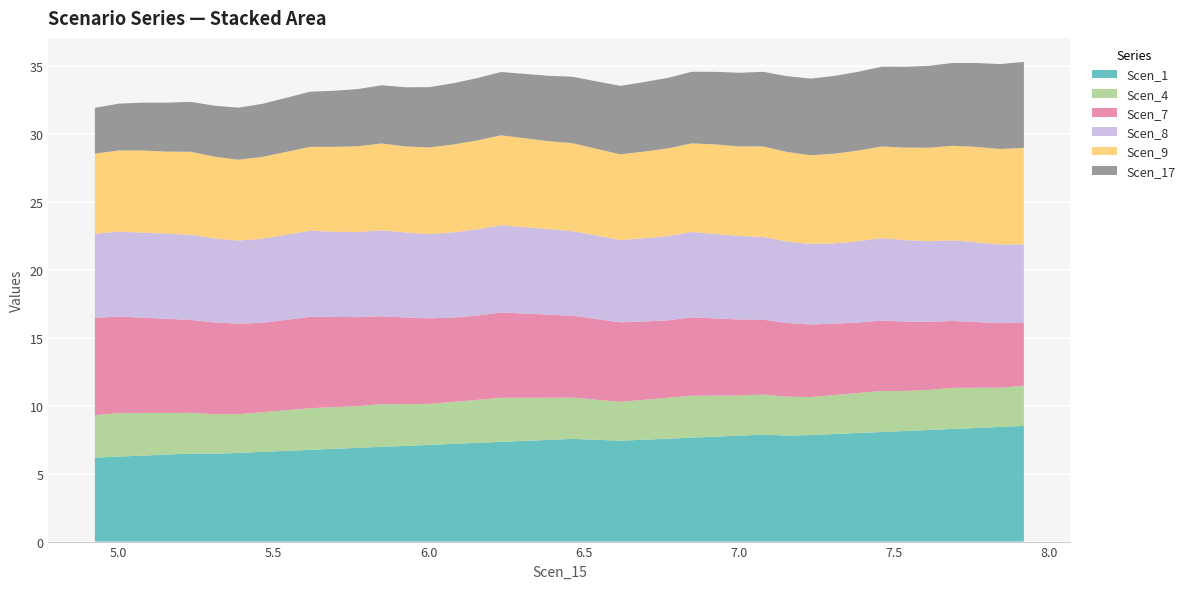

Reading left to right, extract all data points from this chart.

Scen_1: 4.92316320066203=6.2	5.000384269228809=6.2	5.077560744836009=6.3	5.154714923753623=6.4	5.231860184247158=6.5	5.309021052297526=6.5	5.38617523121514=6.5	5.463249142637674=6.6	5.540287379734504=6.7	5.617289942295832=6.7	5.6942835862232855=6.8	5.771277230150739=6.9	5.848288711345943=7.0	5.925344785710522=7.0	6.0024543716685566=7.1	6.079492608765386=7.2	6.156513008594465=7.3	6.2335066525219185=7.3	6.310500296449372=7.4	6.387440428783371=7.5	6.464391263436061=7.6	6.541352800407442=7.5	6.618271528104059=7.4	6.695072530085279=7.5	6.7718735320665=7.6	6.84867453404772=7.6	6.925465948355912=7.7	7.002142312685728=7.8	7.078799501879284=7.9	7.15545669107284=7.8	7.232113880266396=7.8	7.3087614819967195=7.9	7.385361815030444=8.0	7.461849773613015=8.1	7.538300720001373=8.1	7.614644642993024=8.2	7.690935054181425=8.3	7.767252221271451=8.4	7.843667938940613=8.4	7.919895919901684=8.5
Scen_4: 4.92316320066203=3.1	5.000384269228809=3.2	5.077560744836009=3.1	5.154714923753623=3.1	5.231860184247158=3.0	5.309021052297526=2.9	5.38617523121514=2.8	5.463249142637674=2.9	5.540287379734504=3.0	5.617289942295832=3.1	5.6942835862232855=3.1	5.771277230150739=3.1	5.848288711345943=3.1	5.925344785710522=3.1	6.0024543716685566=3.0	6.079492608765386=3.1	6.156513008594465=3.2	6.2335066525219185=3.2	6.310500296449372=3.2	6.387440428783371=3.1	6.464391263436061=3.0	6.541352800407442=2.9	6.618271528104059=2.9	6.695072530085279=2.9	6.7718735320665=3.0	6.84867453404772=3.1	6.925465948355912=3.0	7.002142312685728=2.9	7.078799501879284=2.9	7.15545669107284=2.9	7.232113880266396=2.8	7.3087614819967195=2.9	7.385361815030444=2.9	7.461849773613015=3.0	7.538300720001373=2.9	7.614644642993024=2.9	7.690935054181425=3.0	7.767252221271451=3.0	7.843667938940613=2.9	7.919895919901684=3.0
Scen_7: 4.92316320066203=7.2	5.000384269228809=7.1	5.077560744836009=7.0	5.154714923753623=6.9	5.231860184247158=6.8	5.309021052297526=6.8	5.38617523121514=6.7	5.463249142637674=6.6	5.540287379734504=6.6	5.617289942295832=6.7	5.6942835862232855=6.6	5.771277230150739=6.5	5.848288711345943=6.5	5.925344785710522=6.4	6.0024543716685566=6.3	6.079492608765386=6.2	6.156513008594465=6.2	6.2335066525219185=6.3	6.310500296449372=6.2	6.387440428783371=6.1	6.464391263436061=6.0	6.541352800407442=5.9	6.618271528104059=5.8	6.695072530085279=5.8	6.7718735320665=5.7	6.84867453404772=5.8	6.925465948355912=5.7	7.002142312685728=5.6	7.078799501879284=5.5	7.15545669107284=5.4	7.232113880266396=5.3	7.3087614819967195=5.2	7.385361815030444=5.2	7.461849773613015=5.2	7.538300720001373=5.1	7.614644642993024=5.0	7.690935054181425=4.9	7.767252221271451=4.8	7.843667938940613=4.7	7.919895919901684=4.7
Scen_8: 4.92316320066203=6.2	5.000384269228809=6.3	5.077560744836009=6.3	5.154714923753623=6.3	5.231860184247158=6.3	5.309021052297526=6.2	5.38617523121514=6.1	5.463249142637674=6.2	5.540287379734504=6.3	5.617289942295832=6.3	5.6942835862232855=6.3	5.771277230150739=6.3	5.848288711345943=6.3	5.925344785710522=6.3	6.0024543716685566=6.2	6.079492608765386=6.3	6.156513008594465=6.3	6.2335066525219185=6.4	6.310500296449372=6.4	6.387440428783371=6.3	6.464391263436061=6.2	6.541352800407442=6.1	6.618271528104059=6.1	6.695072530085279=6.1	6.7718735320665=6.2	6.84867453404772=6.3	6.925465948355912=6.2	7.002142312685728=6.1	7.078799501879284=6.1	7.15545669107284=6.0	7.232113880266396=5.9	7.3087614819967195=5.9	7.385361815030444=6.0	7.461849773613015=6.1	7.538300720001373=6.0	7.614644642993024=5.9	7.690935054181425=5.9	7.767252221271451=5.9	7.843667938940613=5.8	7.919895919901684=5.7
Scen_9: 4.92316320066203=5.9	5.000384269228809=6.0	5.077560744836009=6.0	5.154714923753623=6.0	5.231860184247158=6.1	5.309021052297526=6.0	5.38617523121514=5.9	5.463249142637674=6.0	5.540287379734504=6.1	5.617289942295832=6.2	5.6942835862232855=6.2	5.771277230150739=6.3	5.848288711345943=6.4	5.925344785710522=6.3	6.0024543716685566=6.4	6.079492608765386=6.5	6.156513008594465=6.5	6.2335066525219185=6.6	6.310500296449372=6.5	6.387440428783371=6.5	6.464391263436061=6.5	6.541352800407442=6.4	6.618271528104059=6.3	6.695072530085279=6.4	6.7718735320665=6.4	6.84867453404772=6.5	6.925465948355912=6.6	7.002142312685728=6.6	7.078799501879284=6.7	7.15545669107284=6.6	7.232113880266396=6.5	7.3087614819967195=6.6	7.385361815030444=6.7	7.461849773613015=6.7	7.538300720001373=6.8	7.614644642993024=6.9	7.690935054181425=7.0	7.767252221271451=7.0	7.843667938940613=7.0	7.919895919901684=7.1
Scen_17: 4.92316320066203=3.4	5.000384269228809=3.4	5.077560744836009=3.5	5.154714923753623=3.6	5.231860184247158=3.7	5.309021052297526=3.7	5.38617523121514=3.8	5.463249142637674=3.9	5.540287379734504=4.0	5.617289942295832=4.1	5.6942835862232855=4.1	5.771277230150739=4.2	5.848288711345943=4.3	5.925344785710522=4.4	6.0024543716685566=4.4	6.079492608765386=4.5	6.156513008594465=4.6	6.2335066525219185=4.7	6.310500296449372=4.7	6.387440428783371=4.8	6.464391263436061=4.9	6.541352800407442=5.0	6.618271528104059=5.0	6.695072530085279=5.1	6.7718735320665=5.2	6.84867453404772=5.3	6.925465948355912=5.3	7.002142312685728=5.4	7.078799501879284=5.5	7.15545669107284=5.6	7.232113880266396=5.6	7.3087614819967195=5.7	7.385361815030444=5.8	7.461849773613015=5.9	7.538300720001373=5.9	7.614644642993024=6.0	7.690935054181425=6.1	7.767252221271451=6.2	7.843667938940613=6.2	7.919895919901684=6.3